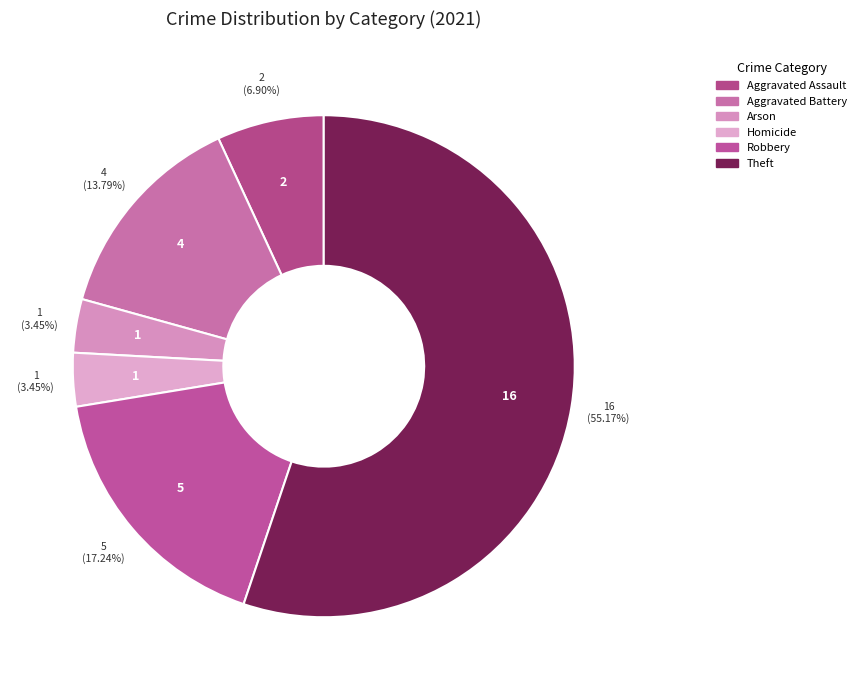

How many segments does this pie chart have?

6